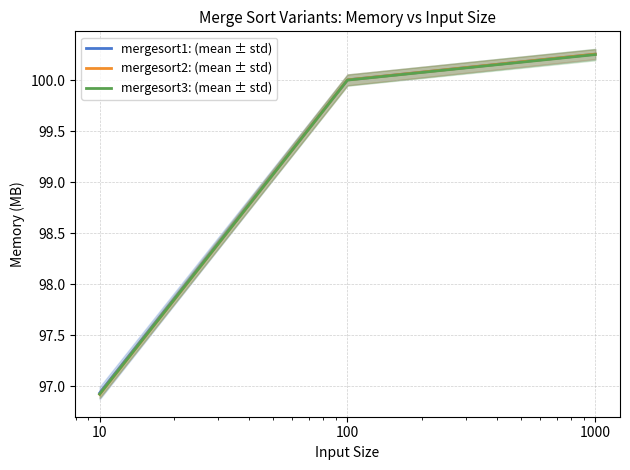

Where is mergesort3: (mean ± std) nearest to the value 98?

10